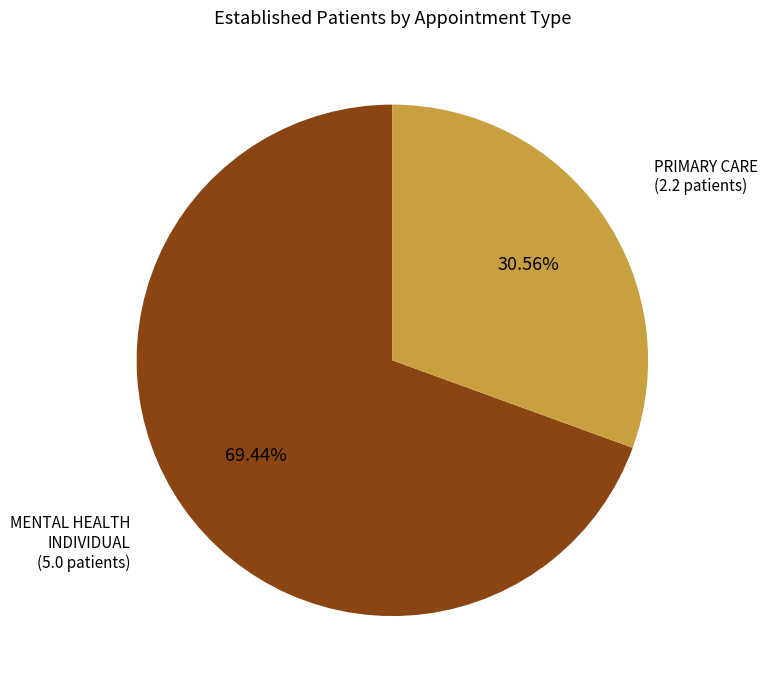

Is there any slice that represents more than half of the pie?

Yes